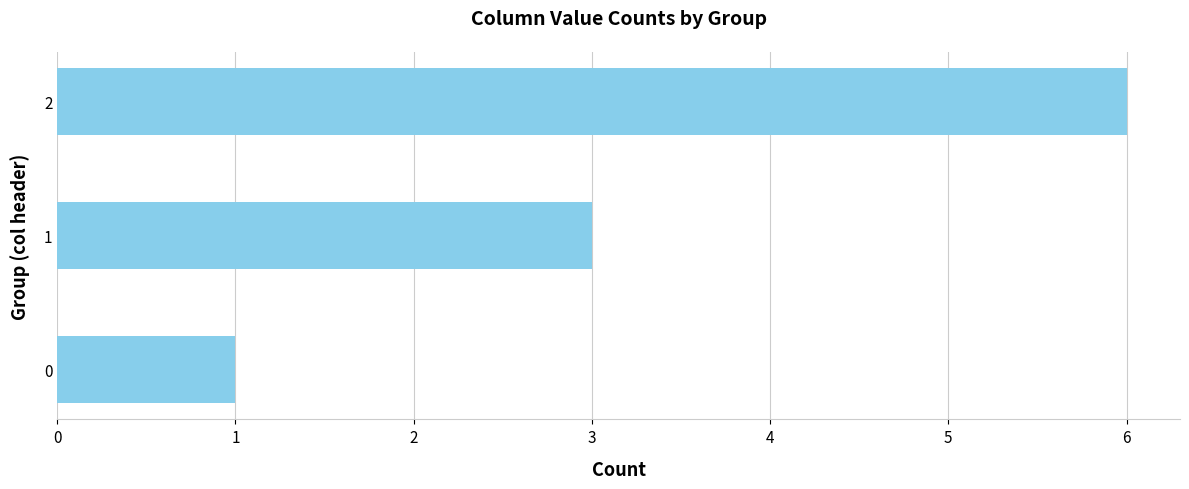

Reading top to bottom, extract all data points from this chart.

6	3	1